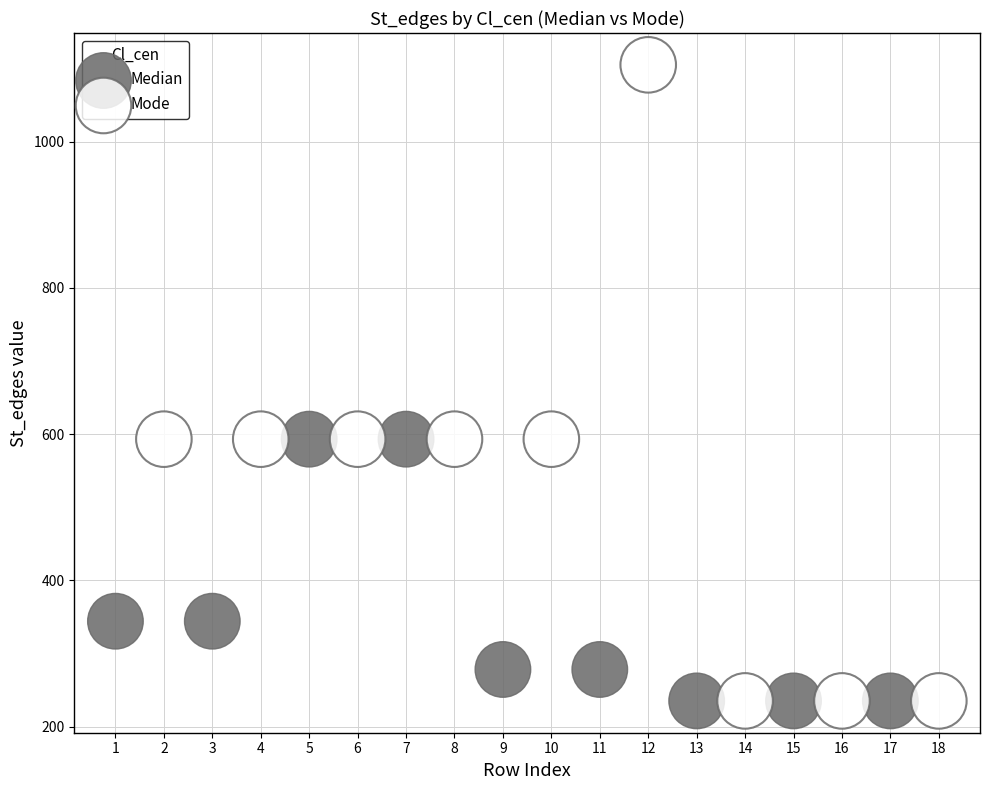

Which series has the largest Y range (max minus min)?

Mode